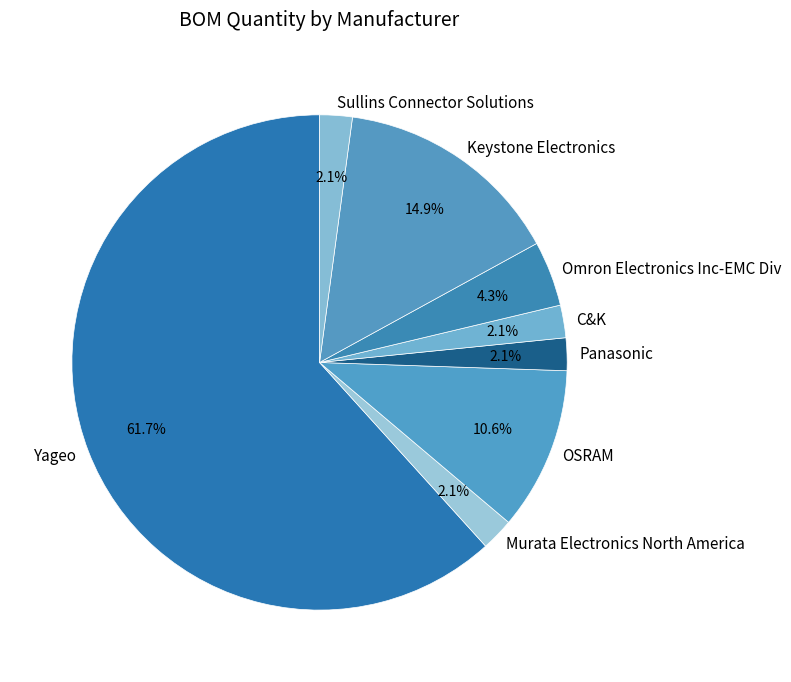

To the nearest percent, what is the combined percentage of Omron Electronics Inc-EMC Div and Panasonic?

6%